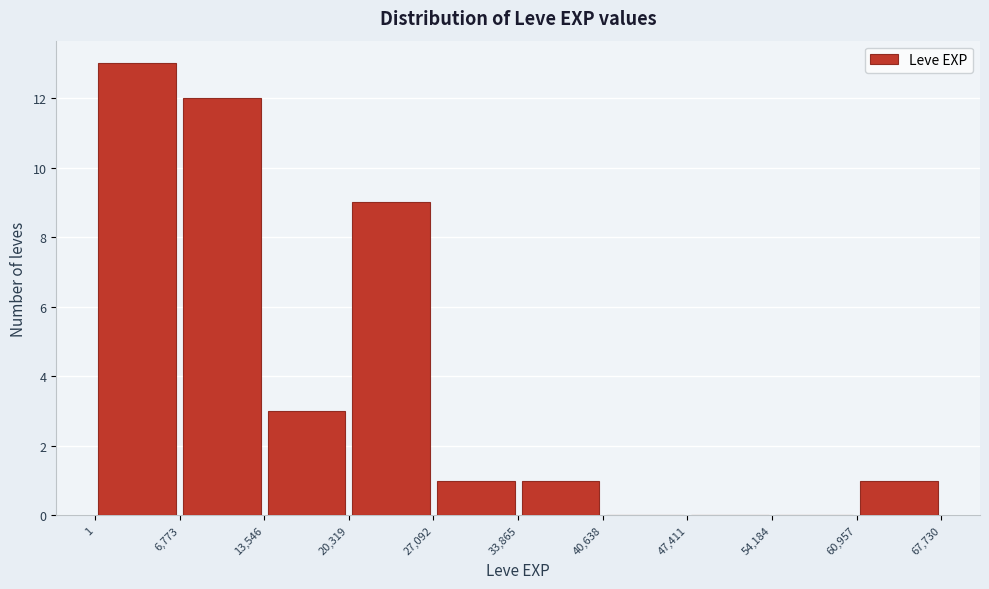

Reading left to right, list every bar in this chart as the range it spans on the x-axis followed by its height. The values are not printed on the chart, so give them approximately, as read against the axis.

1 to 6,773: 13
6,773 to 13,546: 12
13,546 to 20,319: 3
20,319 to 27,092: 9
27,092 to 33,865: 1
33,865 to 40,638: 1
40,638 to 47,411: 0
47,411 to 54,184: 0
54,184 to 60,957: 0
60,957 to 67,730: 1